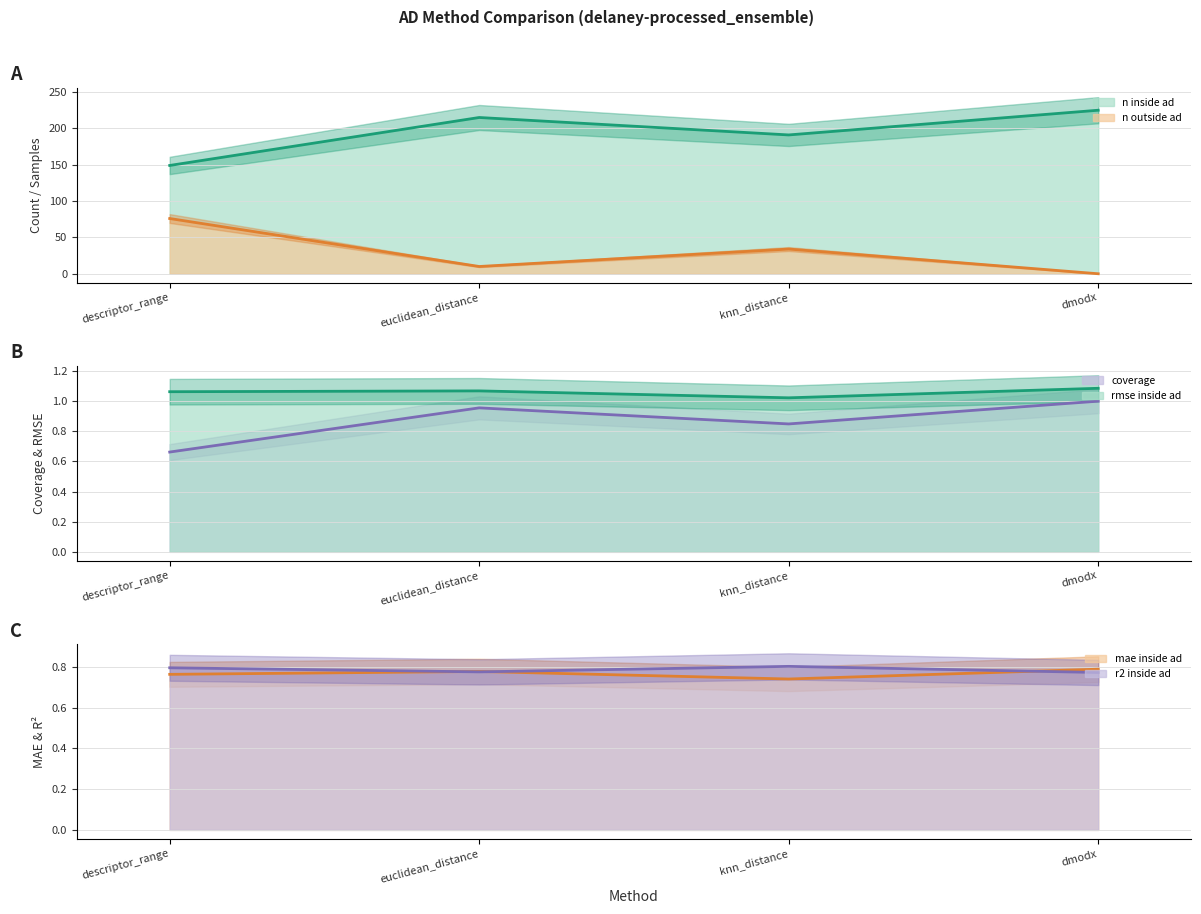

At how many categories does at least one series exceed 26?

4